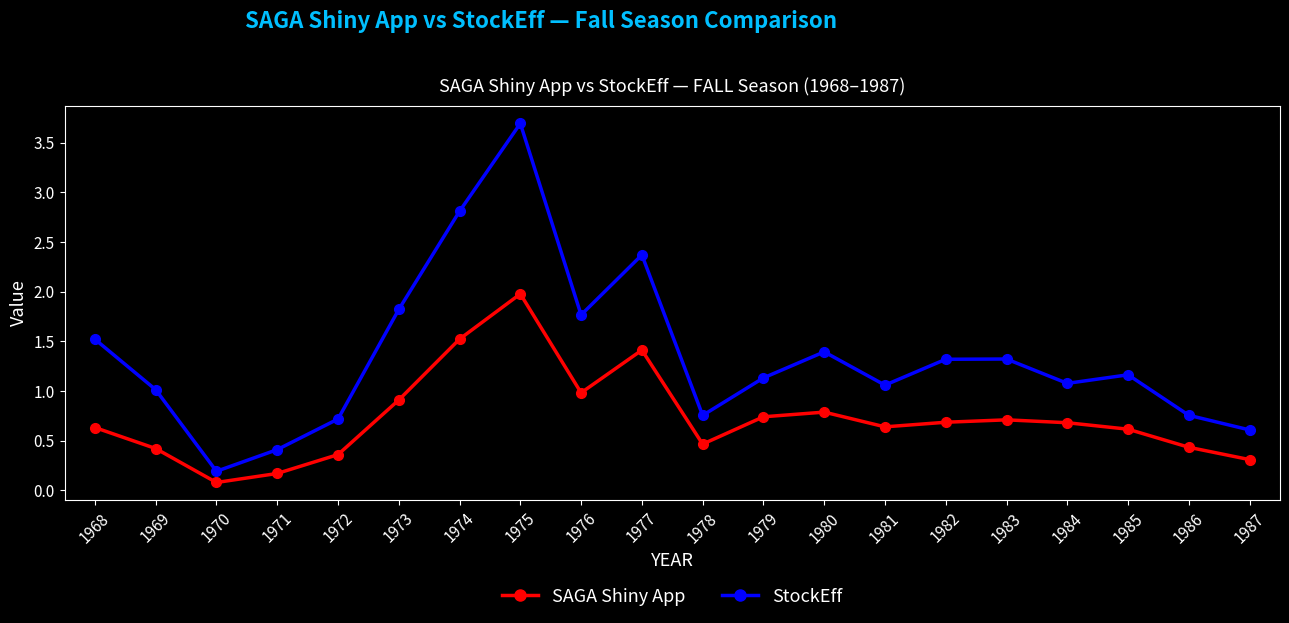

The StockEff series shows 0.8 at 1986. True or false?

True